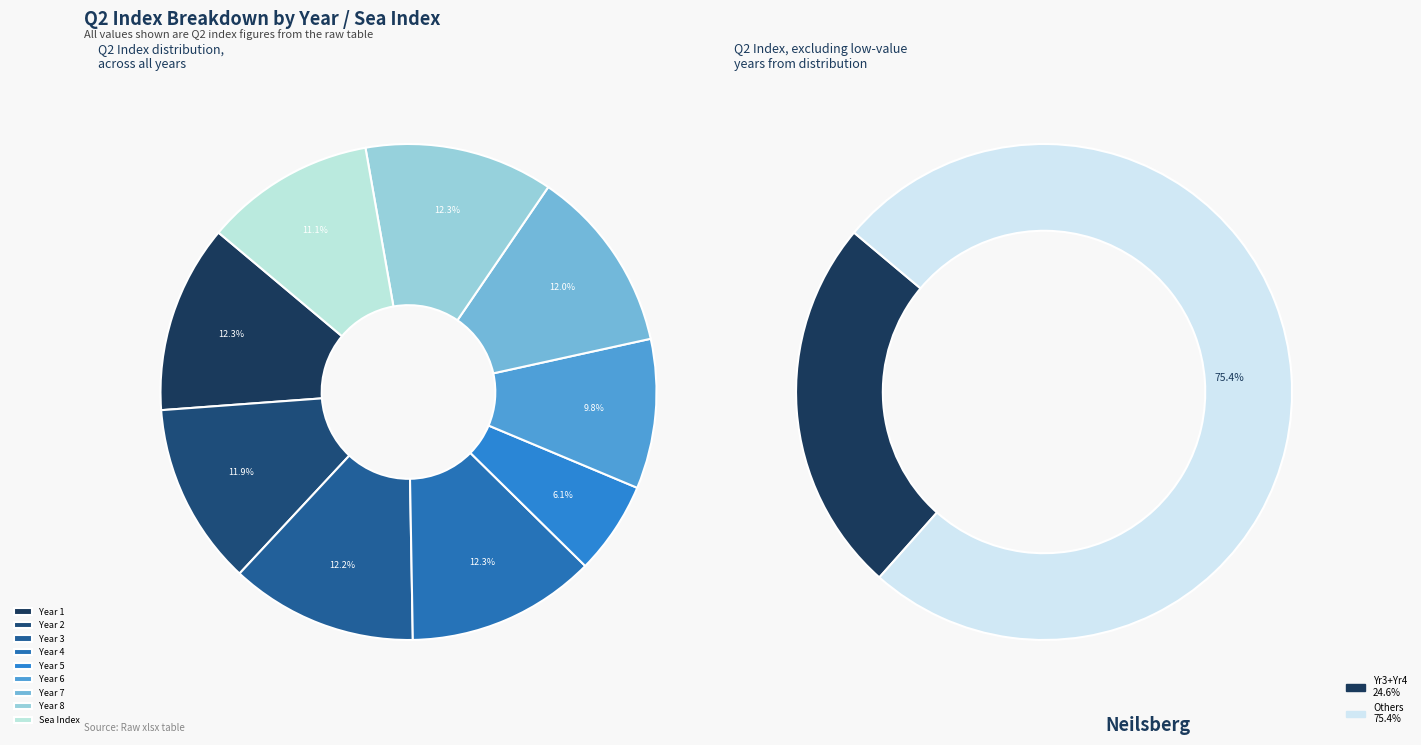

Combined, do Year 3 and Year 5 account for over 50%?

No